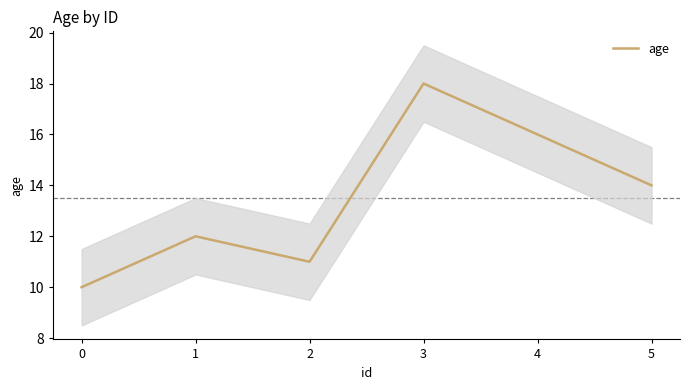

Does the chart have visible grid lines?

No